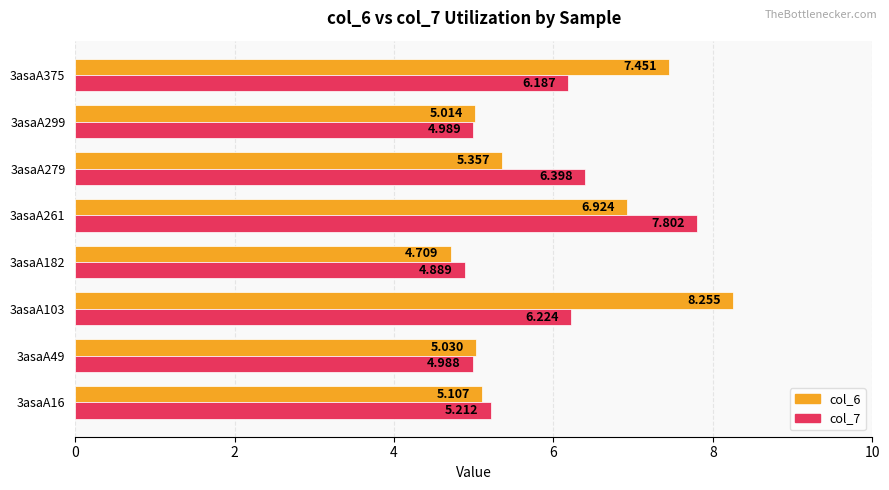

Is the value of col_6 at 3asaA182 greater than the value of col_7 at 3asaA49?

No